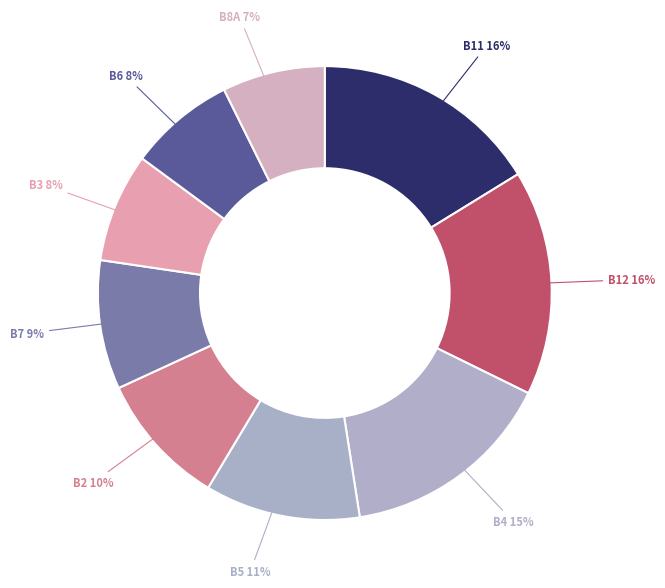

Count the number of slices in the pie.

9